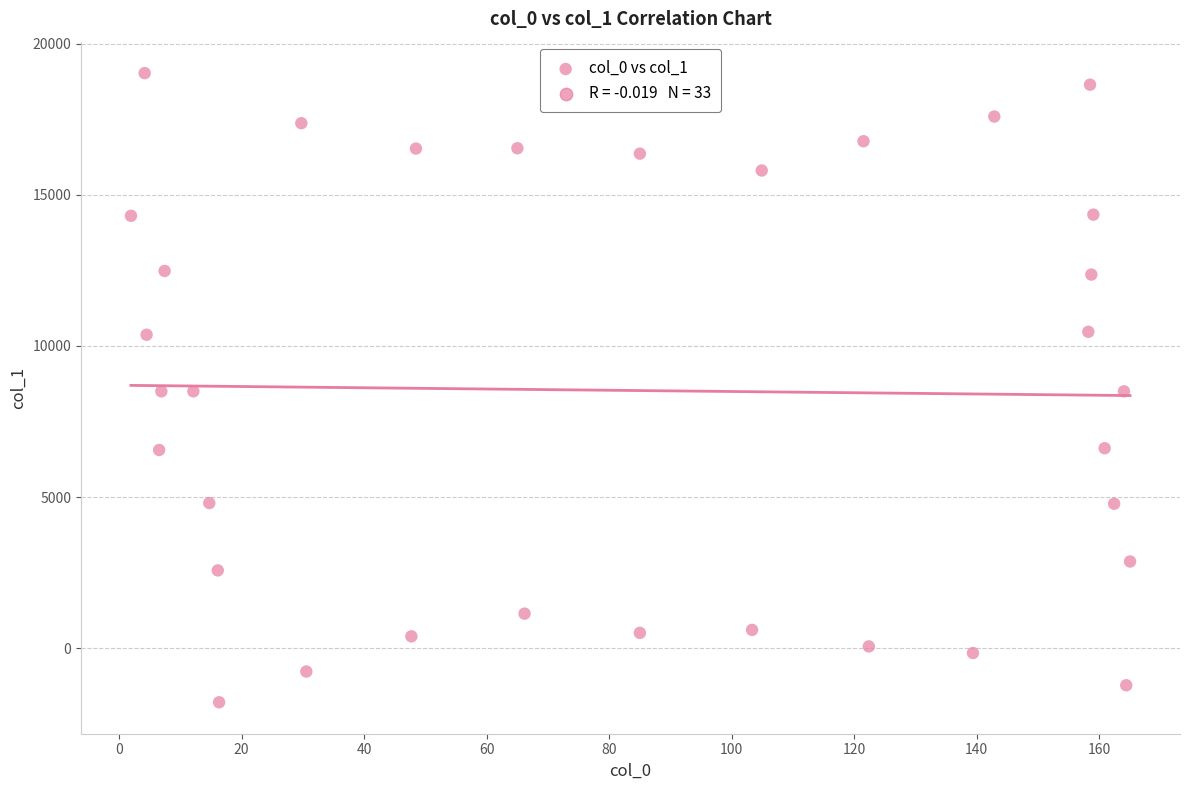

What is the range of X values (max minus min)?

163.1